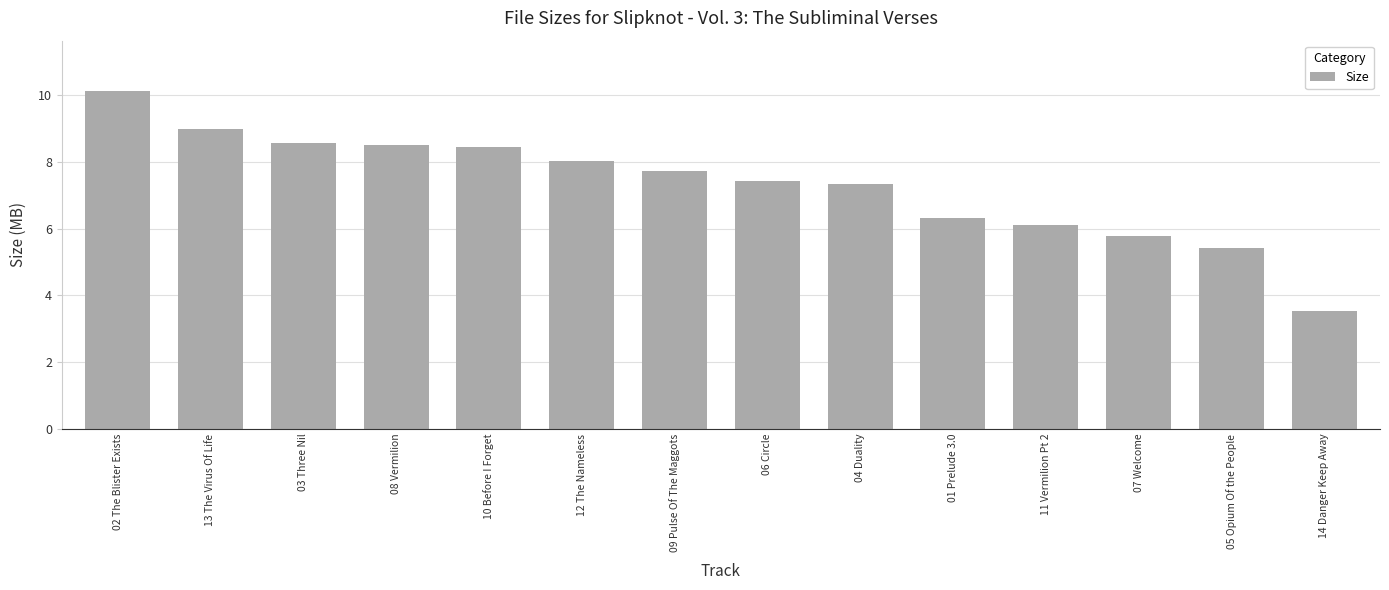

What is the label of the 12th bar from the left?

07 Welcome